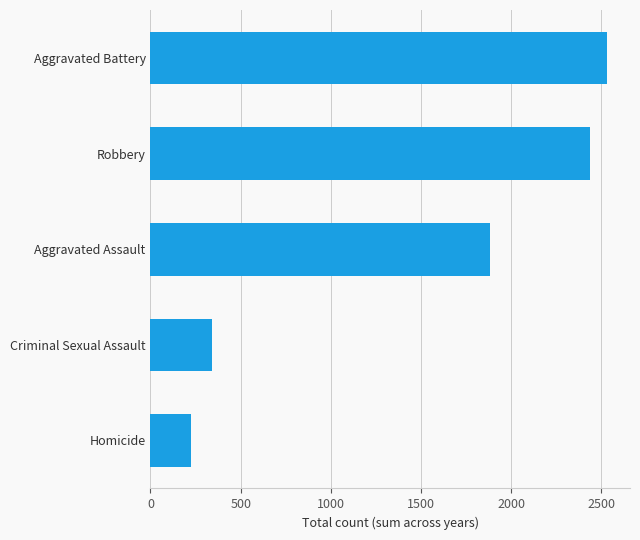

List the labels in order of value, largest first.

Aggravated Battery, Robbery, Aggravated Assault, Criminal Sexual Assault, Homicide